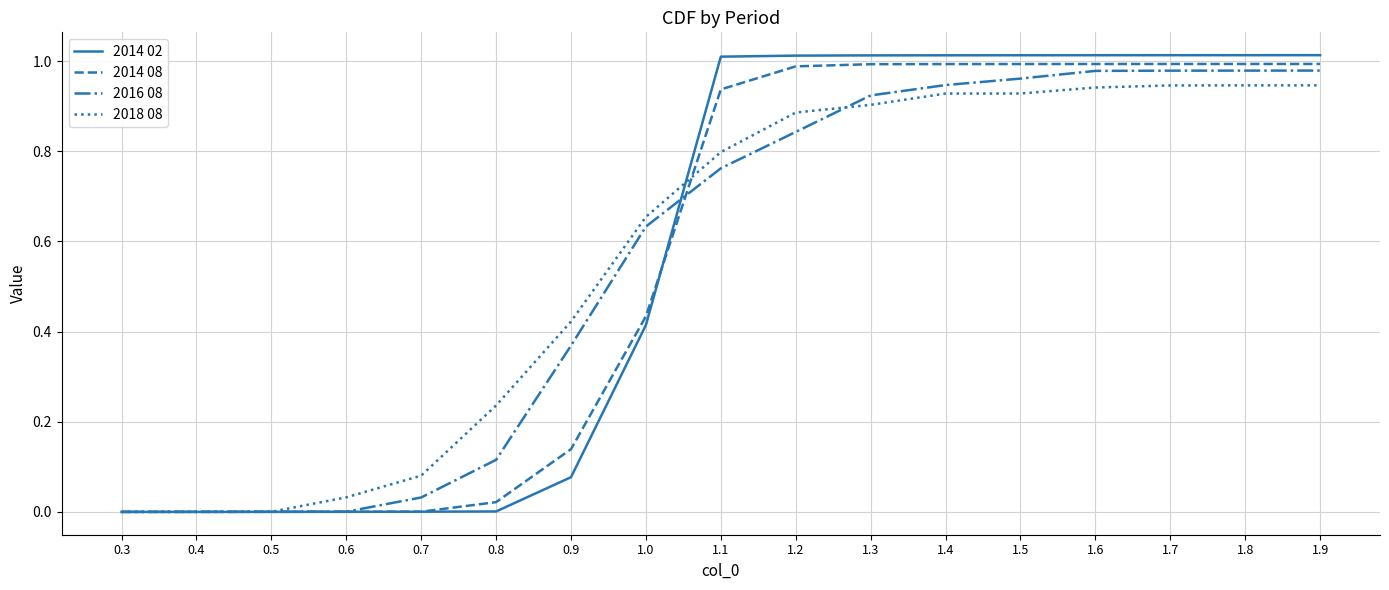

What is the sum of the 2014 02 values at 1.3 and 0.9?

1.1